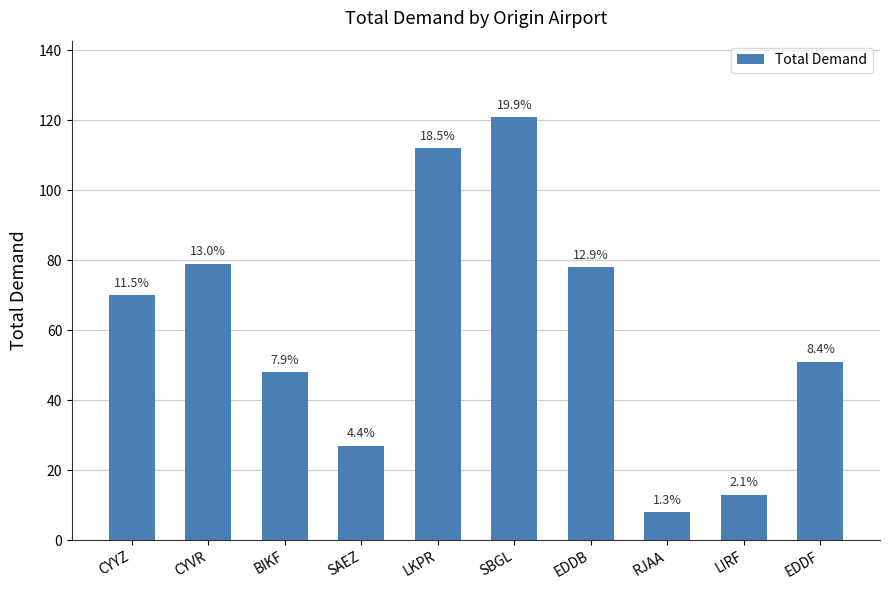

What is the sum of all values?

607